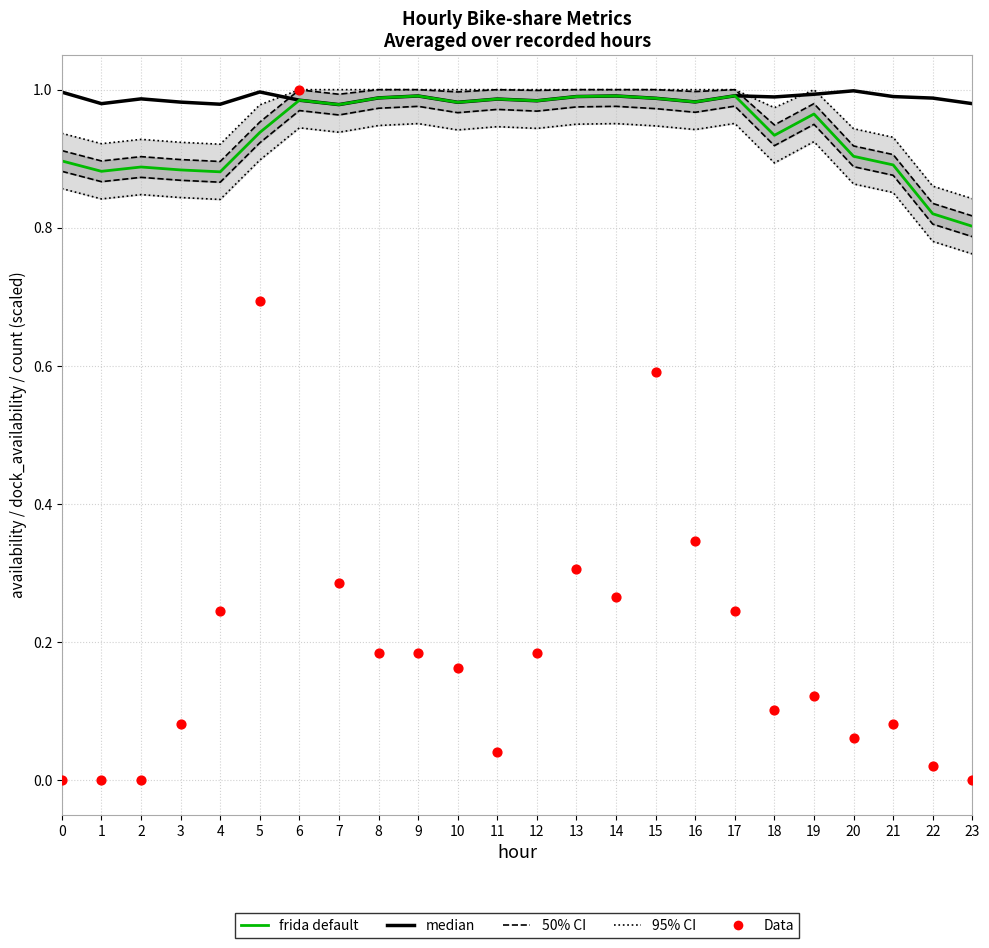

Which series contains the lowest Y value?

Data (count scaled)